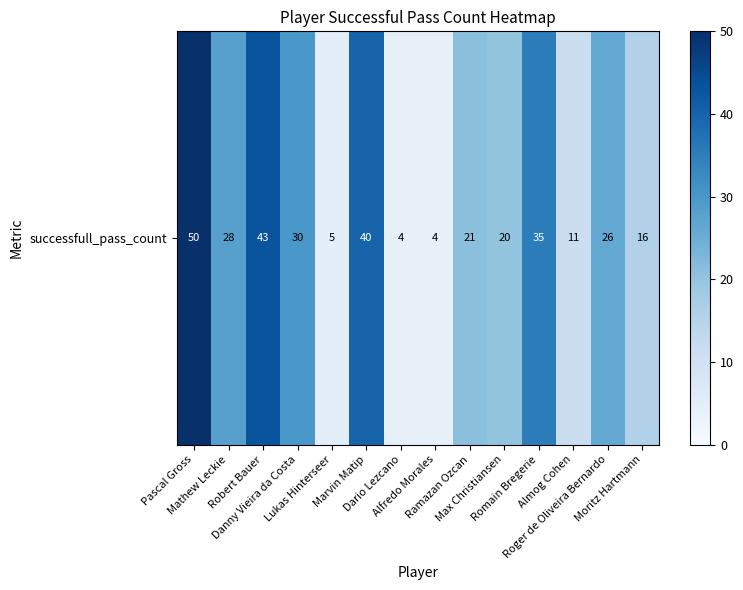

Reading right to left, transcribe all the data shown in this chart.

16	26	11	35	20	21	4	4	40	5	30	43	28	50